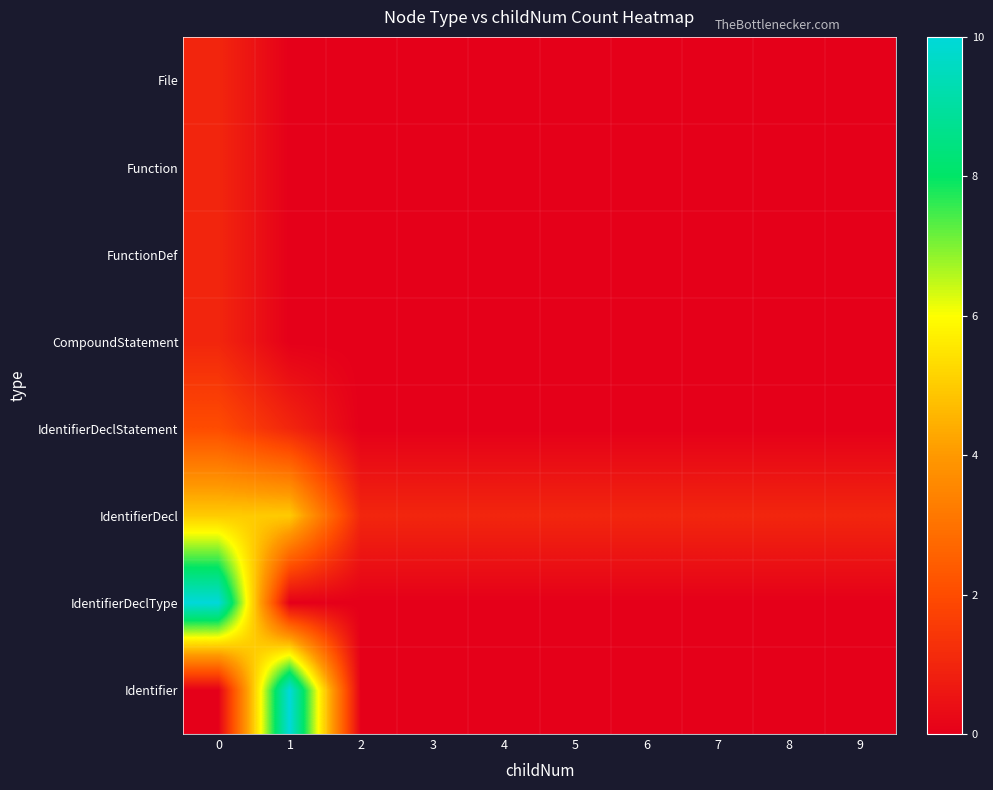

Between 3 and 5, which series saw the biggest shift?

File